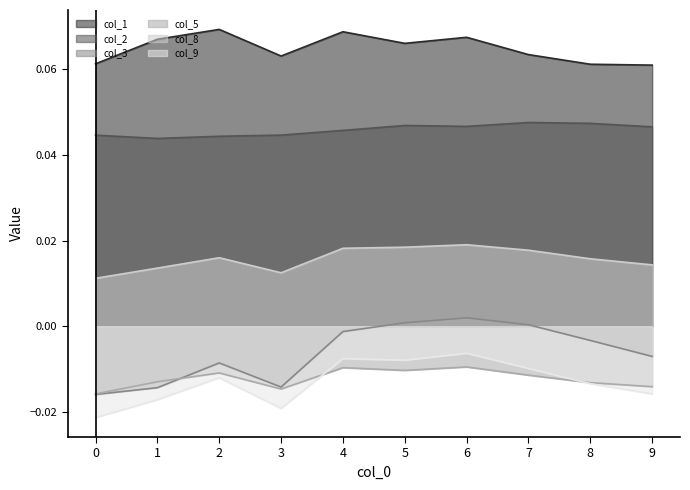

True or false: col_3 has more than 0 points higher than both neighbors.

True